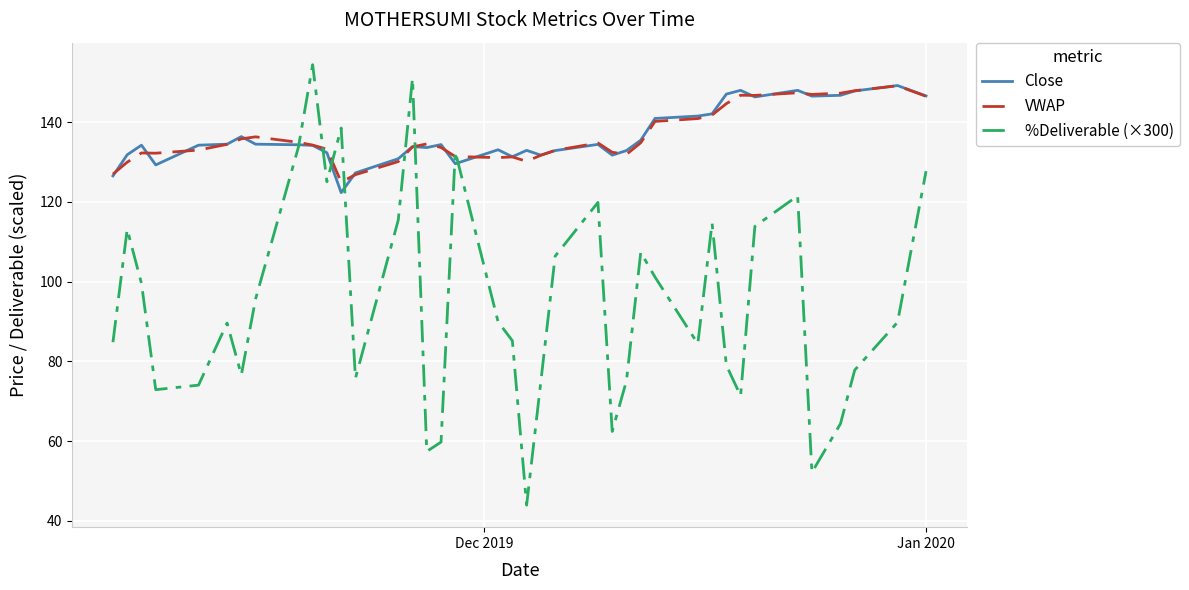

Which series has the largest range (max minus min)?

%Deliverable (×300)